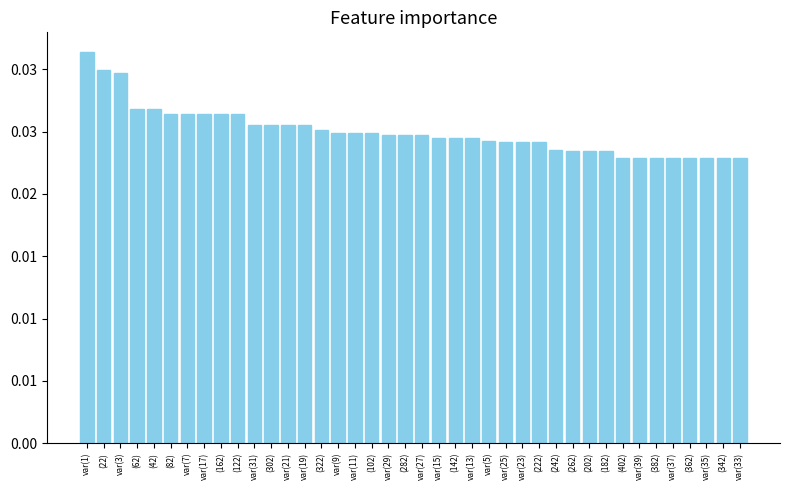

What is the sum of the values at var(7) and var(5)?

0.1